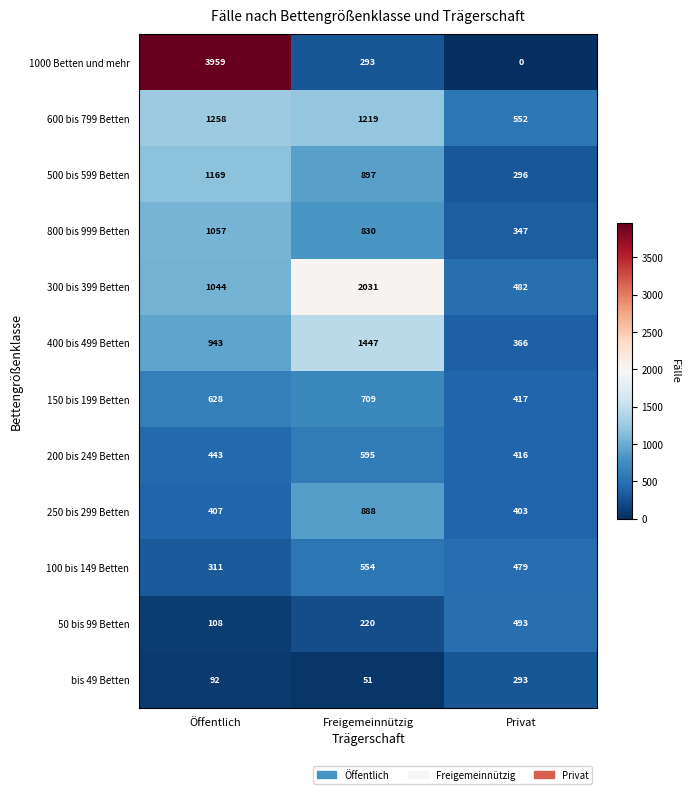

Is it true that 1000 Betten und mehr equals 3959 at Öffentlich?

True